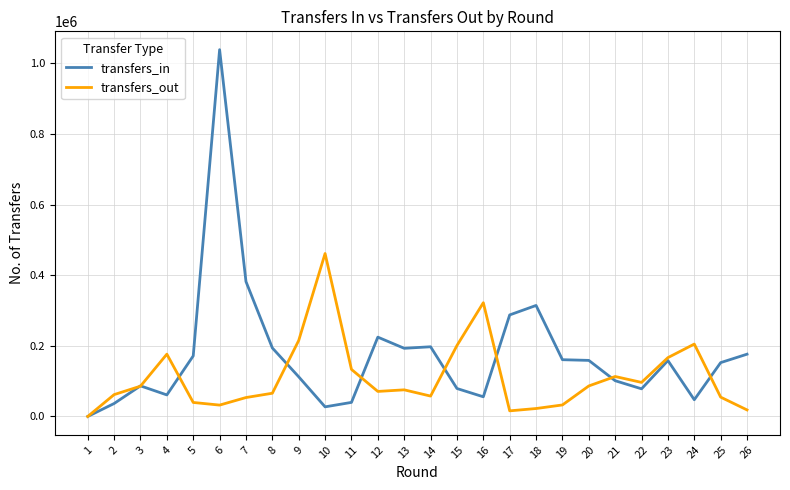

Is the value of transfers_out at 17 greater than the value of transfers_in at 20?

No